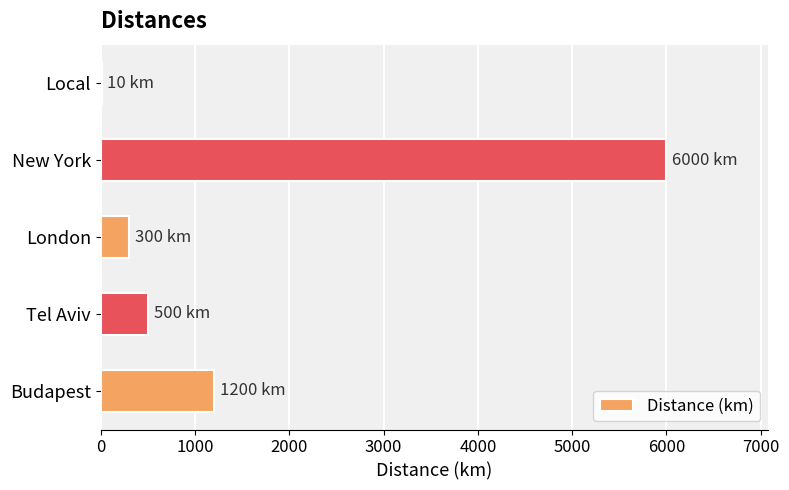

At which label is the value closest to 3005?

Budapest